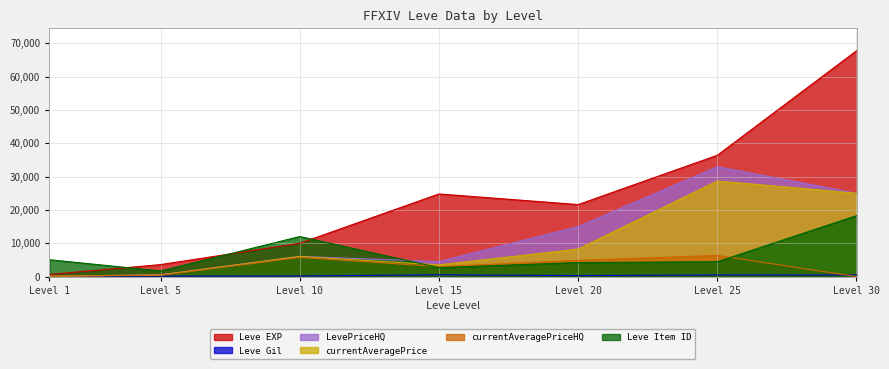

Which series has the largest range (max minus min)?

Leve EXP